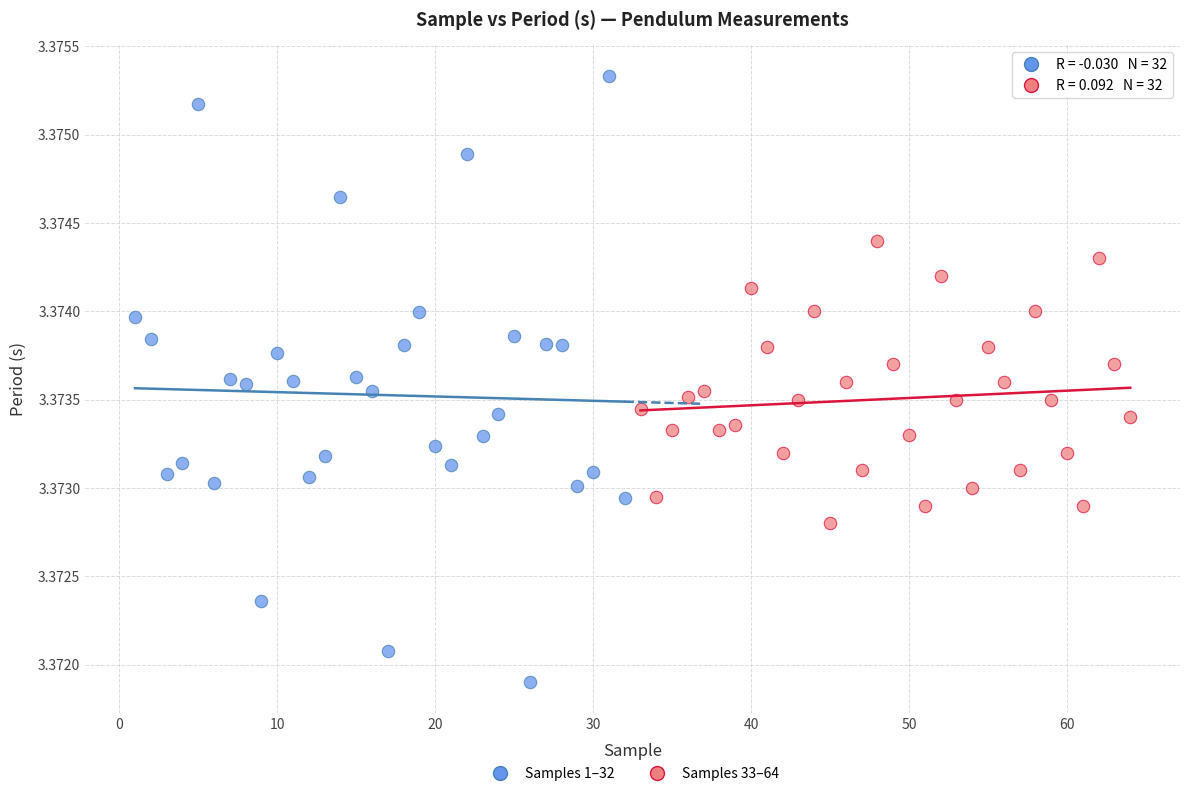

Which series reaches the minimum Y coordinate?

Samples 1–32